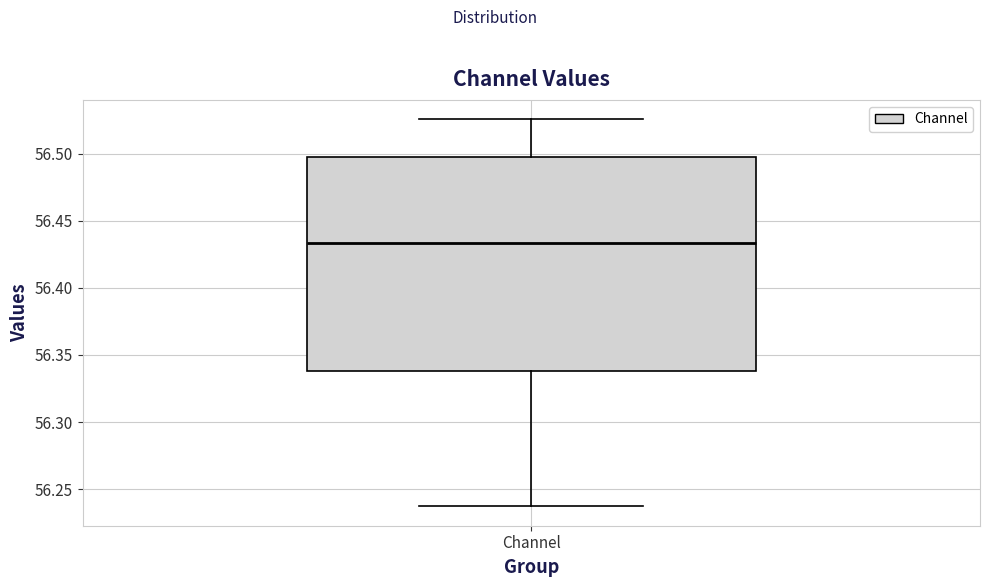

Transcribe this box plot: give where the median line is, the range the box spans, and where the two whiskers end, as read against the y-axis. The values are not printed on the chart, so give them approximately, as read against the axis.

median 56.435, box 56.340 to 56.495, whiskers 56.235 to 56.525